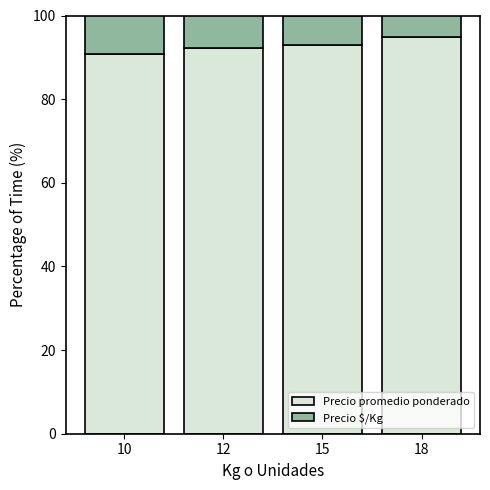

What is the total value across all series at 10?

100.0